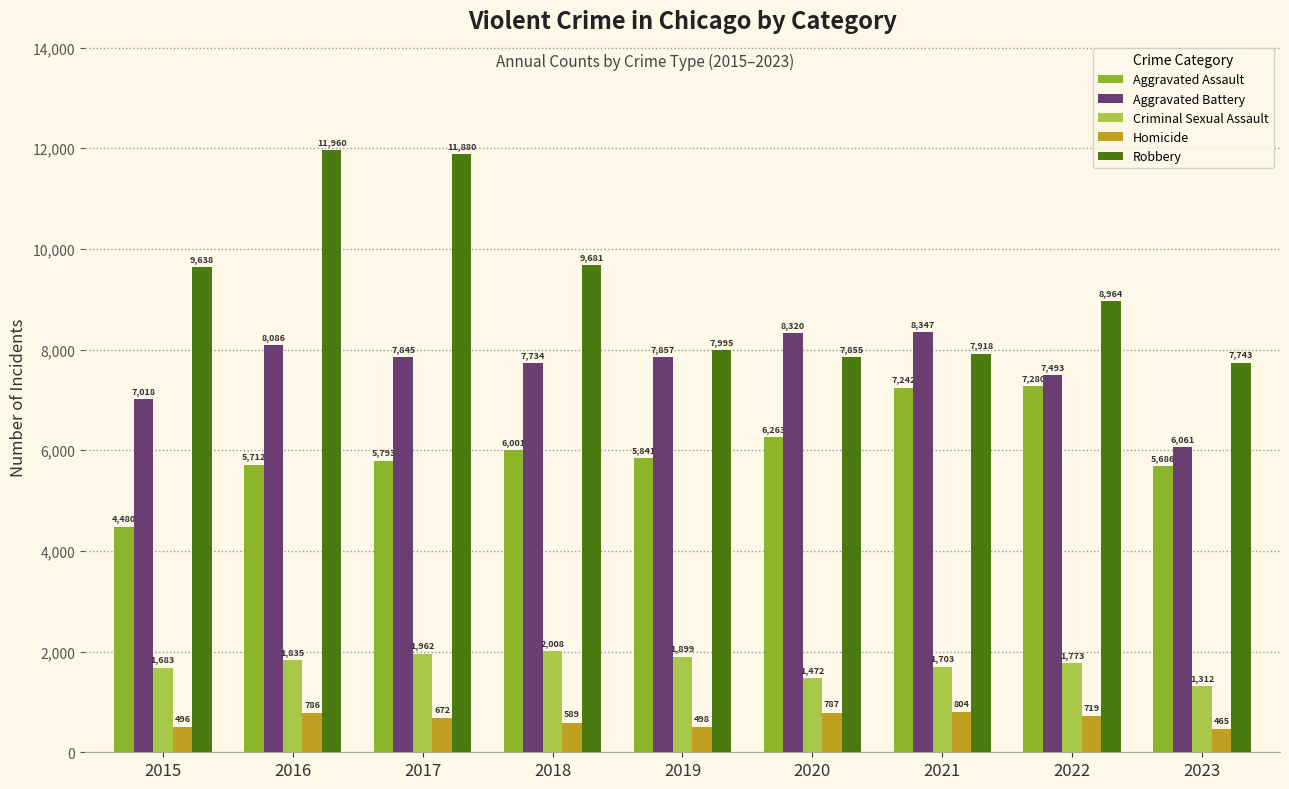

Reading left to right, what are all the values shown in this chart?

Aggravated Assault: 2015=4480	2016=5712	2017=5793	2018=6001	2019=5841	2020=6263	2021=7242	2022=7280	2023=5686
Aggravated Battery: 2015=7018	2016=8086	2017=7845	2018=7734	2019=7857	2020=8320	2021=8347	2022=7493	2023=6061
Criminal Sexual Assault: 2015=1683	2016=1835	2017=1962	2018=2008	2019=1899	2020=1472	2021=1703	2022=1773	2023=1312
Homicide: 2015=496	2016=786	2017=672	2018=589	2019=498	2020=787	2021=804	2022=719	2023=465
Robbery: 2015=9638	2016=11960	2017=11880	2018=9681	2019=7995	2020=7855	2021=7918	2022=8964	2023=7743